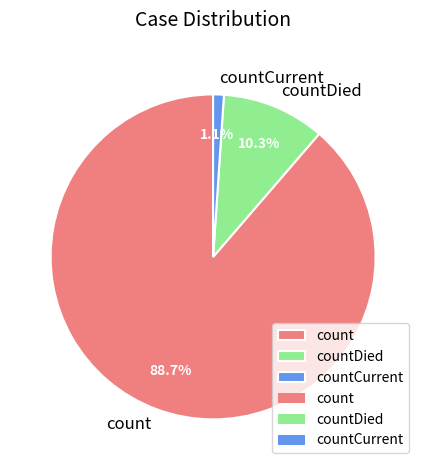

Rank the categories by value from lowest to highest.

countCurrent, countDied, count